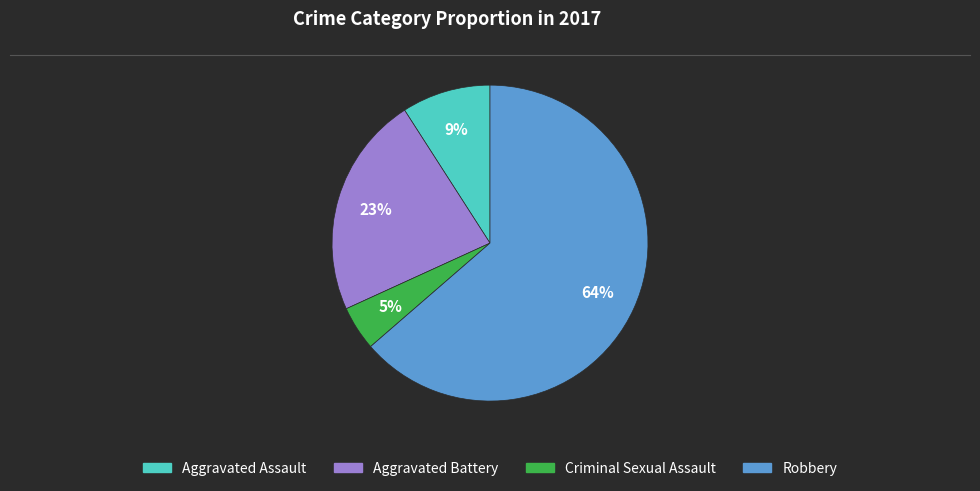

Is it true that Criminal Sexual Assault is 11% of the pie?

False